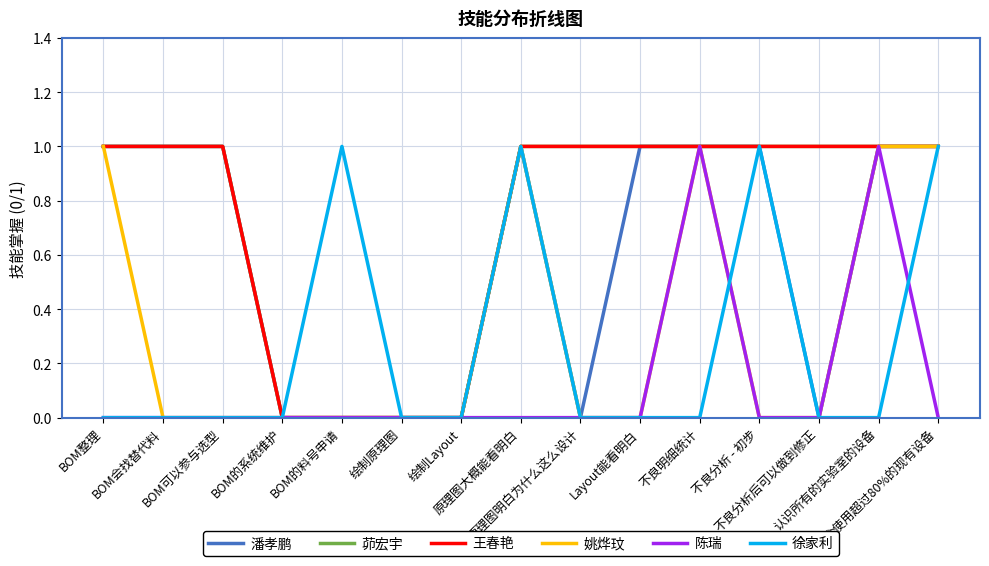

Which series changed the most between BOM整理 and 认识所有的实验室的设备?

陈瑞